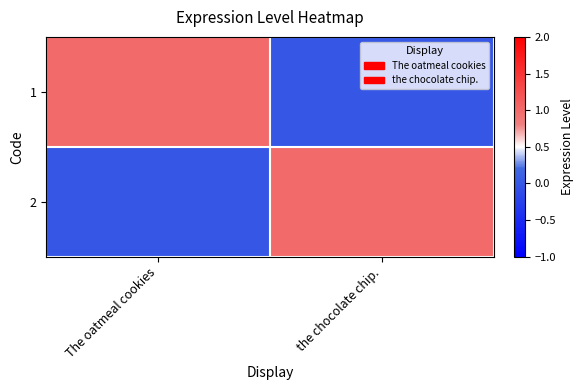

At The oatmeal cookies, list the series in order from largest to smallest.

1, 2